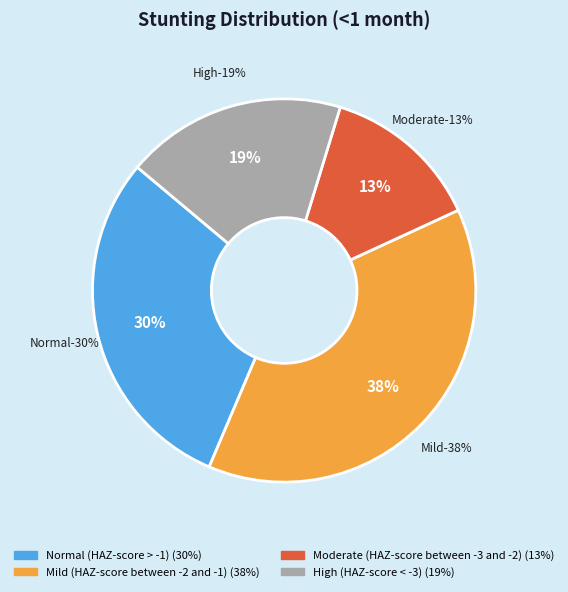

Is Mild (HAZ-score between -2 and -1) the majority of the pie?

No